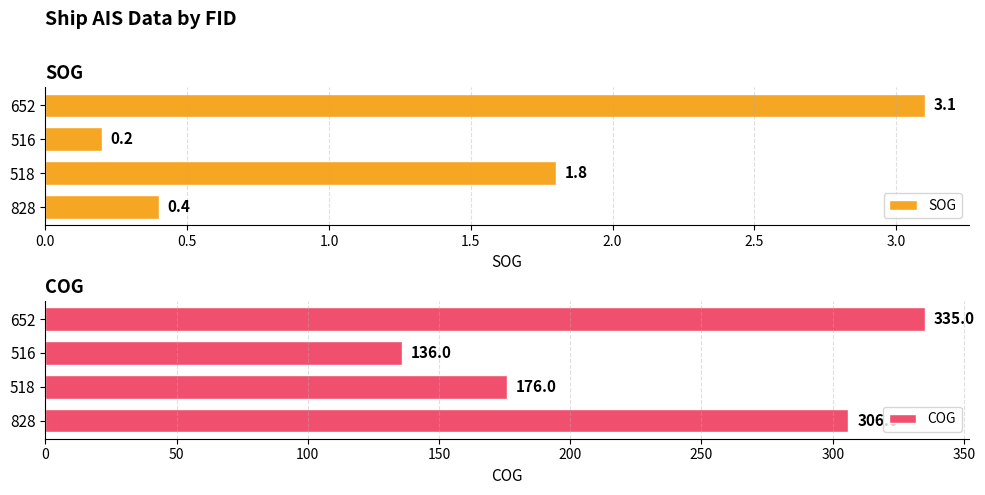

True or false: COG has a value of 457.7 at 652.

False